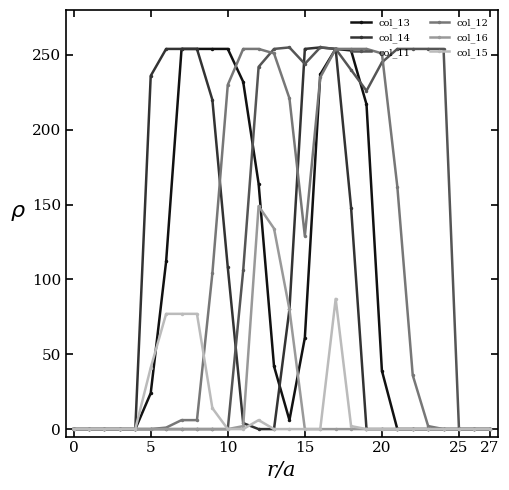

What is the maximum value for col_11?

255